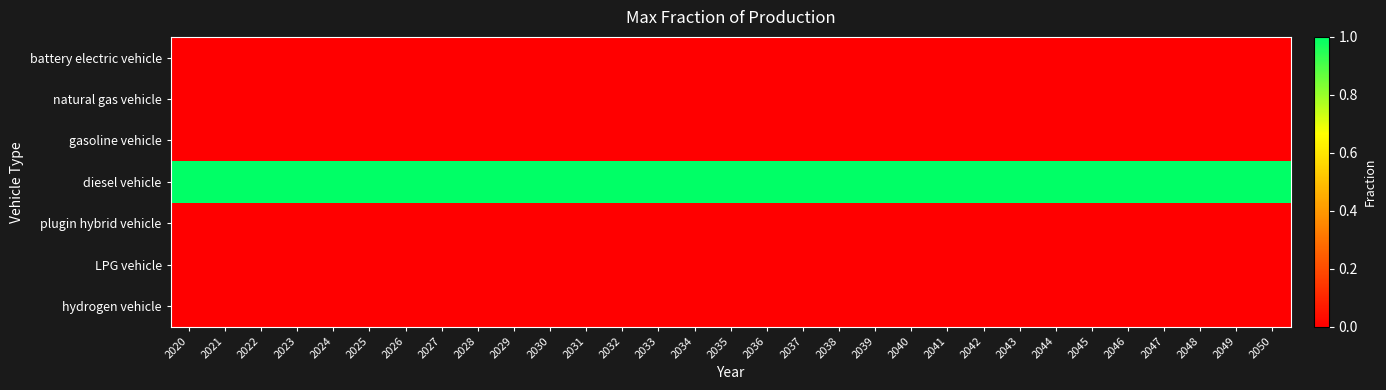

Reading left to right, list all the values displayed in this chart.

battery electric vehicle: 2020=0	2021=0	2022=0	2023=0	2024=0	2025=0	2026=0	2027=0	2028=0	2029=0	2030=0	2031=0	2032=0	2033=0	2034=0	2035=0	2036=0	2037=0	2038=0	2039=0	2040=0	2041=0	2042=0	2043=0	2044=0	2045=0	2046=0	2047=0	2048=0	2049=0	2050=0
natural gas vehicle: 2020=0	2021=0	2022=0	2023=0	2024=0	2025=0	2026=0	2027=0	2028=0	2029=0	2030=0	2031=0	2032=0	2033=0	2034=0	2035=0	2036=0	2037=0	2038=0	2039=0	2040=0	2041=0	2042=0	2043=0	2044=0	2045=0	2046=0	2047=0	2048=0	2049=0	2050=0
gasoline vehicle: 2020=0	2021=0	2022=0	2023=0	2024=0	2025=0	2026=0	2027=0	2028=0	2029=0	2030=0	2031=0	2032=0	2033=0	2034=0	2035=0	2036=0	2037=0	2038=0	2039=0	2040=0	2041=0	2042=0	2043=0	2044=0	2045=0	2046=0	2047=0	2048=0	2049=0	2050=0
diesel vehicle: 2020=1	2021=1	2022=1	2023=1	2024=1	2025=1	2026=1	2027=1	2028=1	2029=1	2030=1	2031=1	2032=1	2033=1	2034=1	2035=1	2036=1	2037=1	2038=1	2039=1	2040=1	2041=1	2042=1	2043=1	2044=1	2045=1	2046=1	2047=1	2048=1	2049=1	2050=1
plugin hybrid vehicle: 2020=0	2021=0	2022=0	2023=0	2024=0	2025=0	2026=0	2027=0	2028=0	2029=0	2030=0	2031=0	2032=0	2033=0	2034=0	2035=0	2036=0	2037=0	2038=0	2039=0	2040=0	2041=0	2042=0	2043=0	2044=0	2045=0	2046=0	2047=0	2048=0	2049=0	2050=0
LPG vehicle: 2020=0	2021=0	2022=0	2023=0	2024=0	2025=0	2026=0	2027=0	2028=0	2029=0	2030=0	2031=0	2032=0	2033=0	2034=0	2035=0	2036=0	2037=0	2038=0	2039=0	2040=0	2041=0	2042=0	2043=0	2044=0	2045=0	2046=0	2047=0	2048=0	2049=0	2050=0
hydrogen vehicle: 2020=0	2021=0	2022=0	2023=0	2024=0	2025=0	2026=0	2027=0	2028=0	2029=0	2030=0	2031=0	2032=0	2033=0	2034=0	2035=0	2036=0	2037=0	2038=0	2039=0	2040=0	2041=0	2042=0	2043=0	2044=0	2045=0	2046=0	2047=0	2048=0	2049=0	2050=0